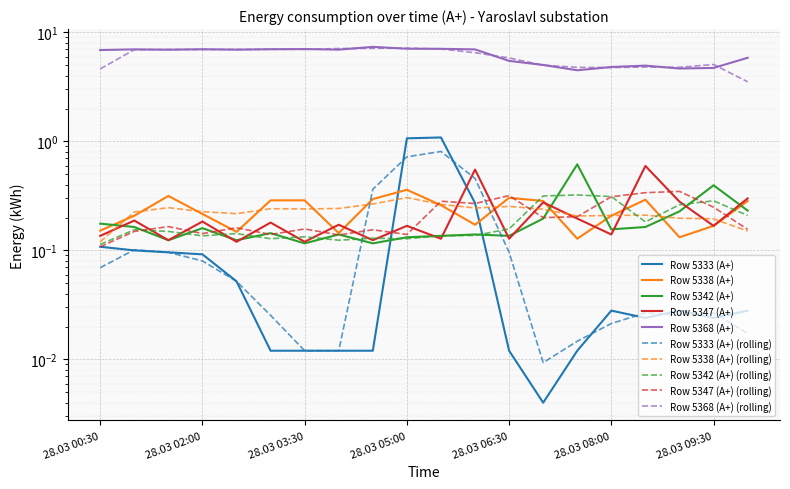

What is the difference between the maximum and minimum values in the Row 5338 (A+) series?

0.2